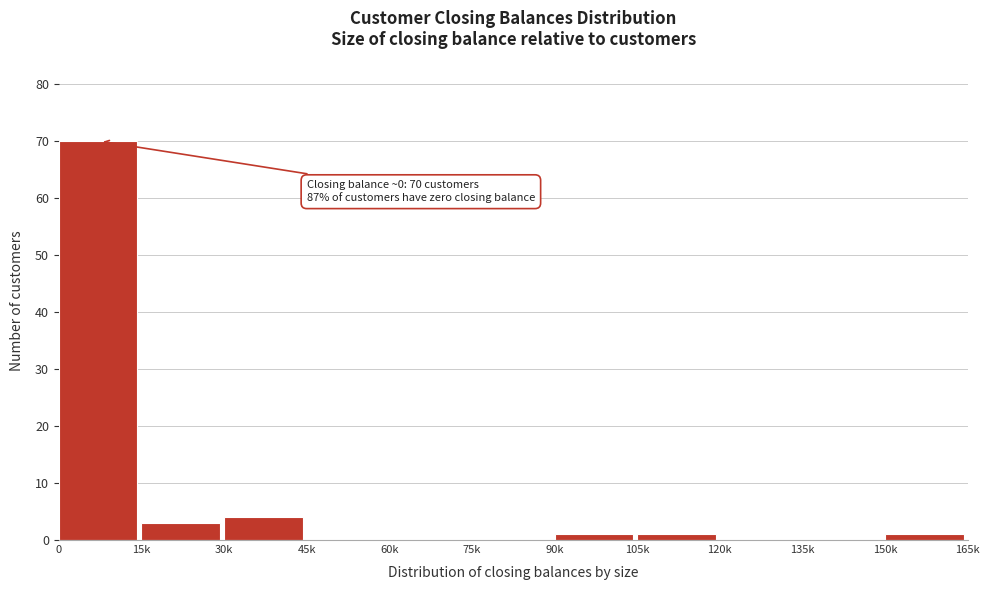

Reading left to right, what are all the values shown in this chart?

0=70	15k=3	30k=4	45k=0	60k=0	75k=0	90k=1	105k=1	120k=0	135k=0	150k=1